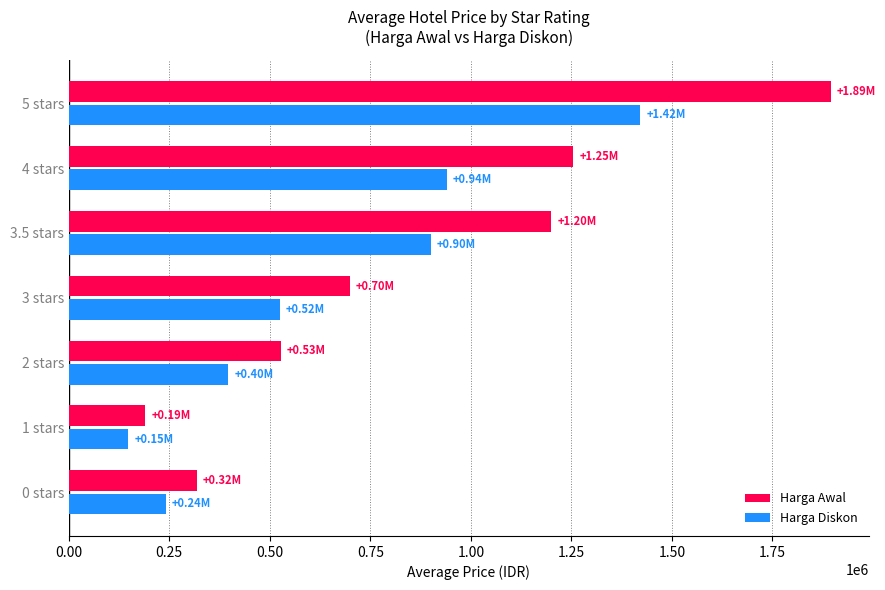

Which series changed the most between 2 stars and 3 stars?

Harga Awal